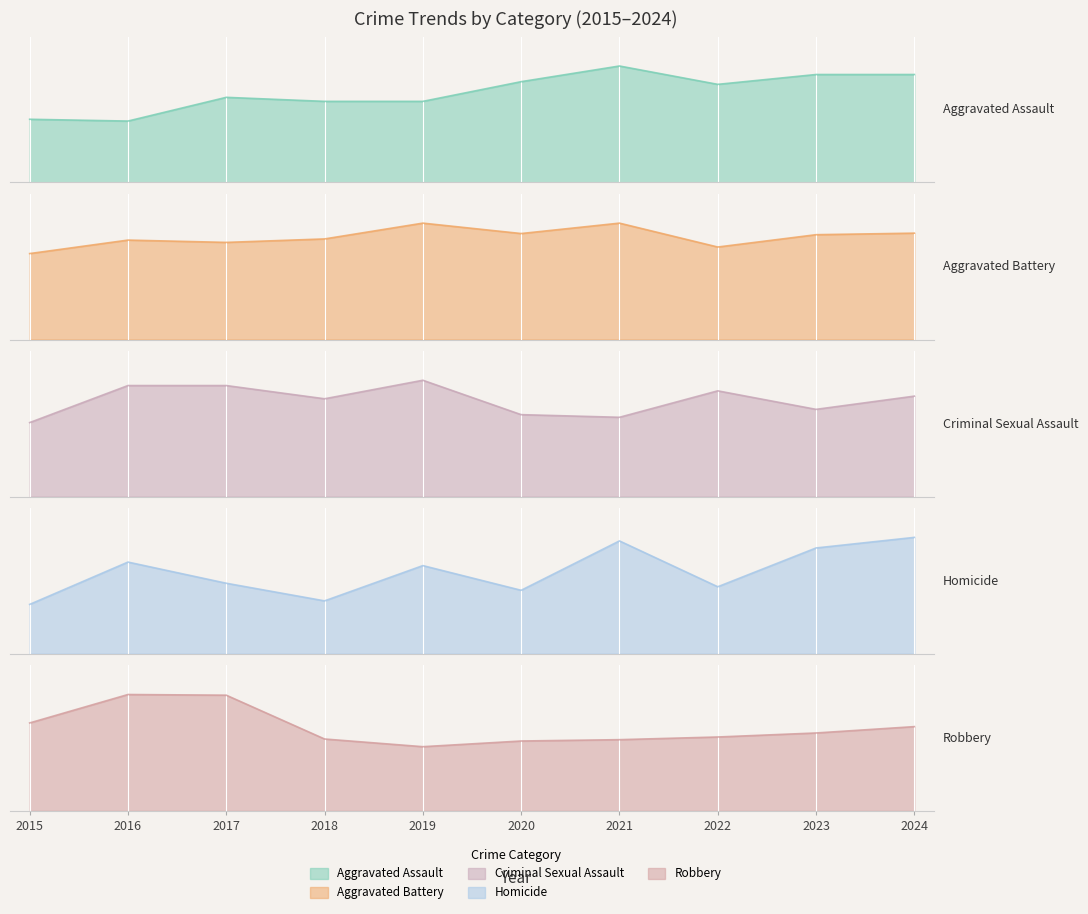

What is the difference between the Criminal Sexual Assault values at 2019 and 2018?

7